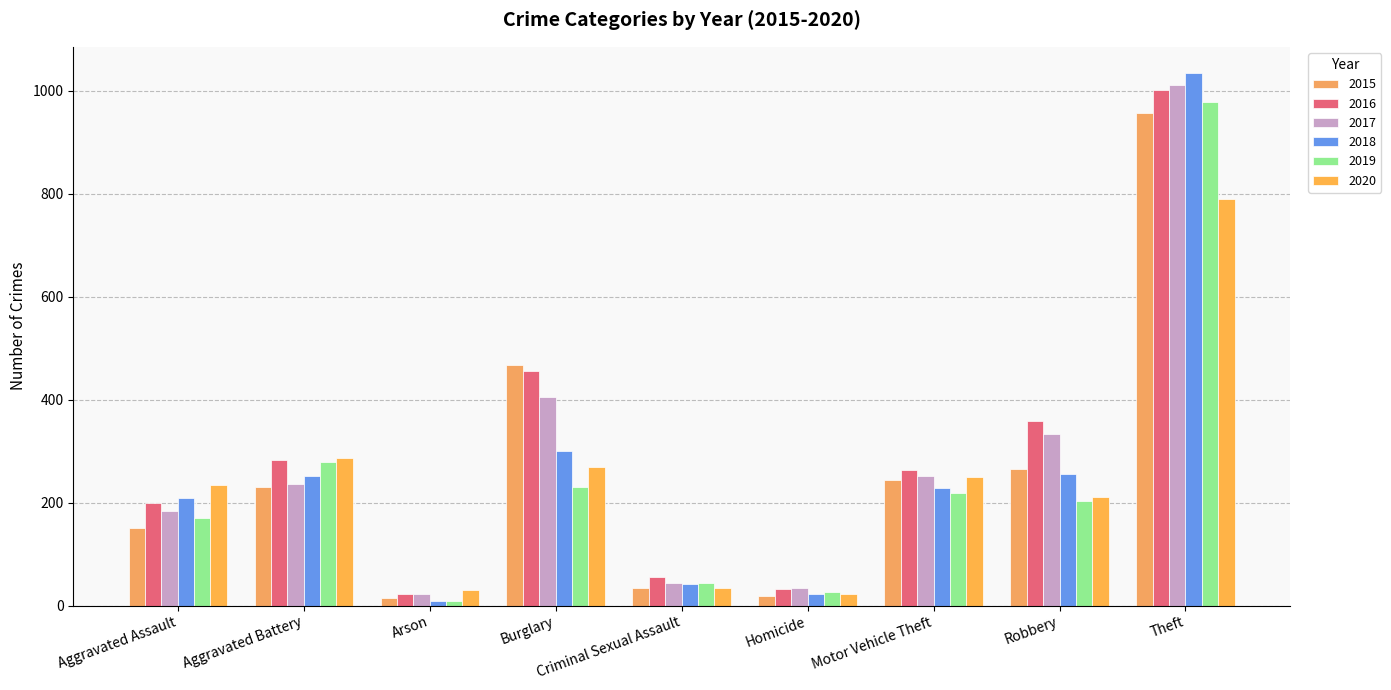

What is the minimum value for 2018?

8